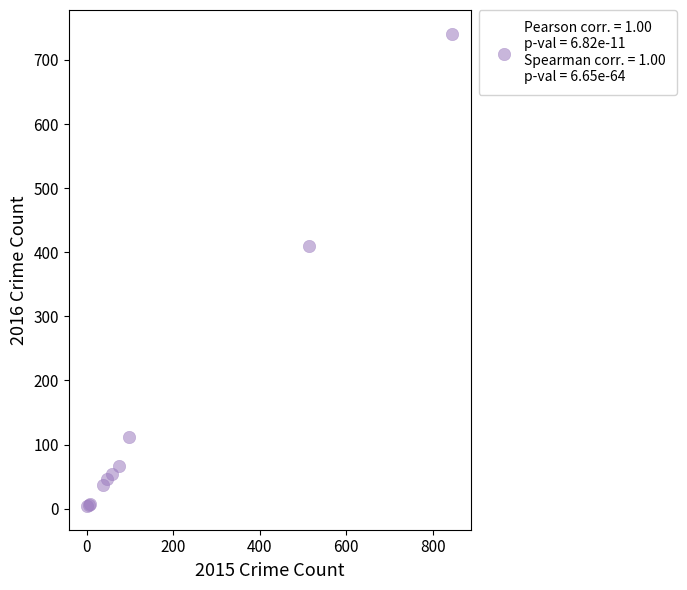

What Y value in the scatter plot is closest to 372?

409